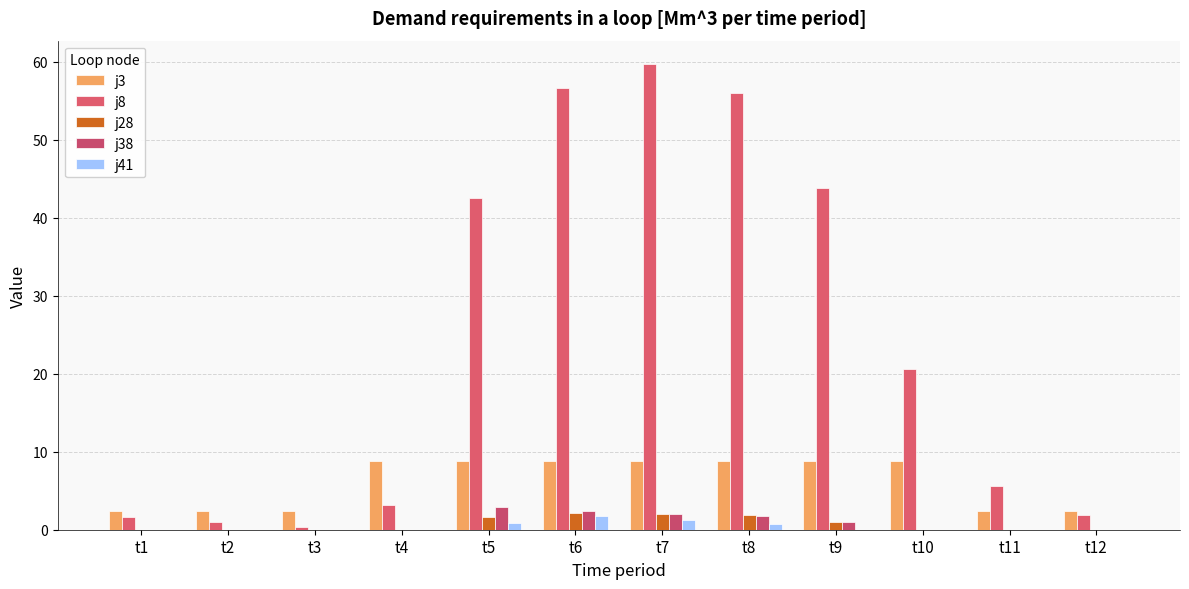

At which category is the sum across all series the highest?

t7